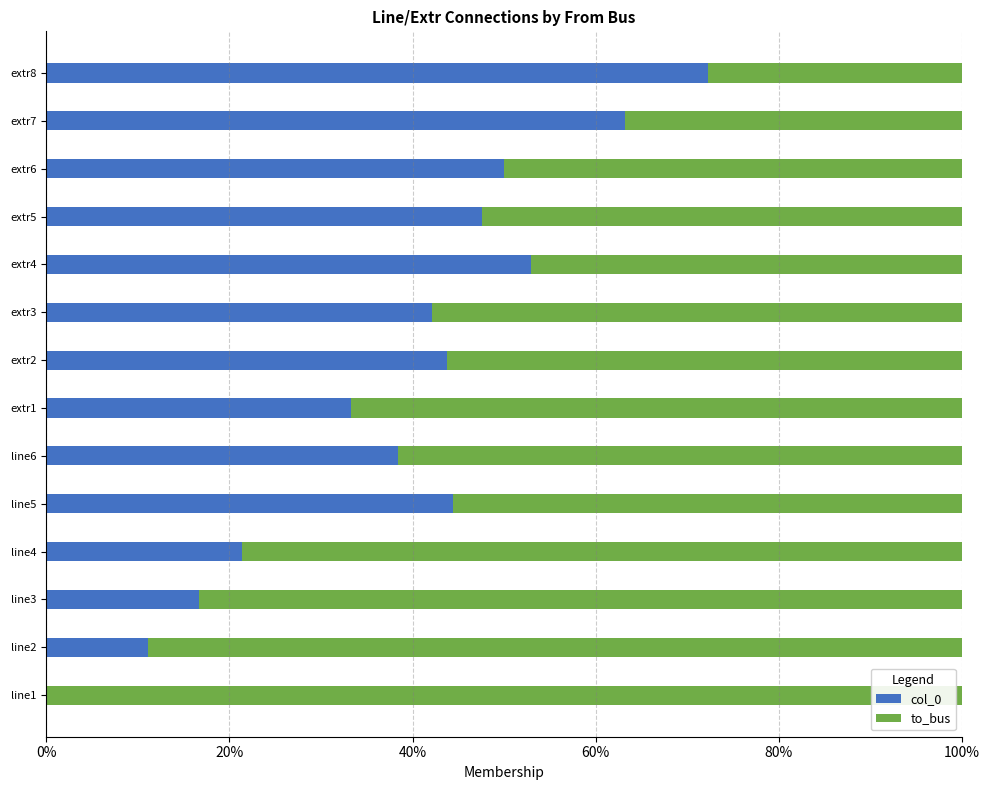

The value of col_0 at extr3 is 42.1. True or false?

True